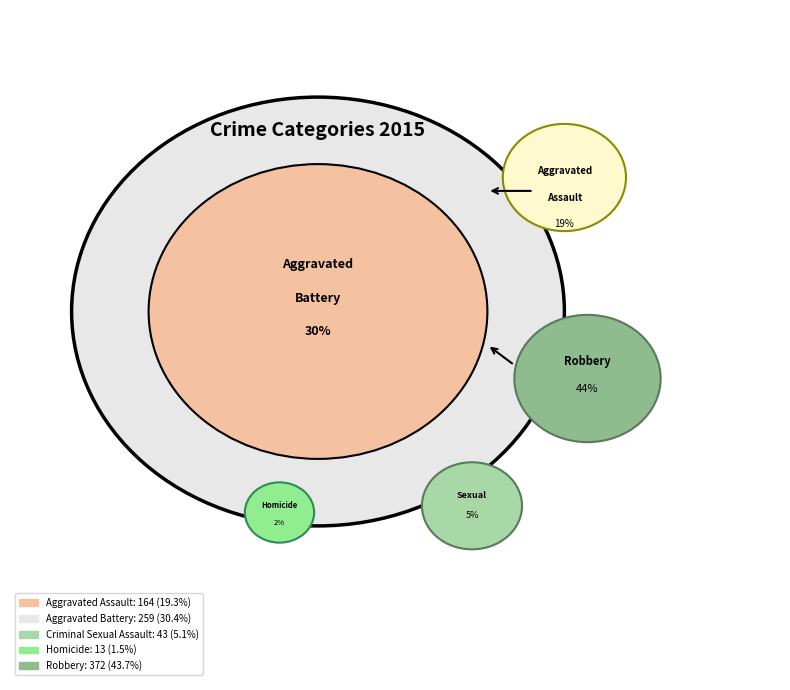

What percentage is NOT represented by Criminal Sexual Assault?

94.9%